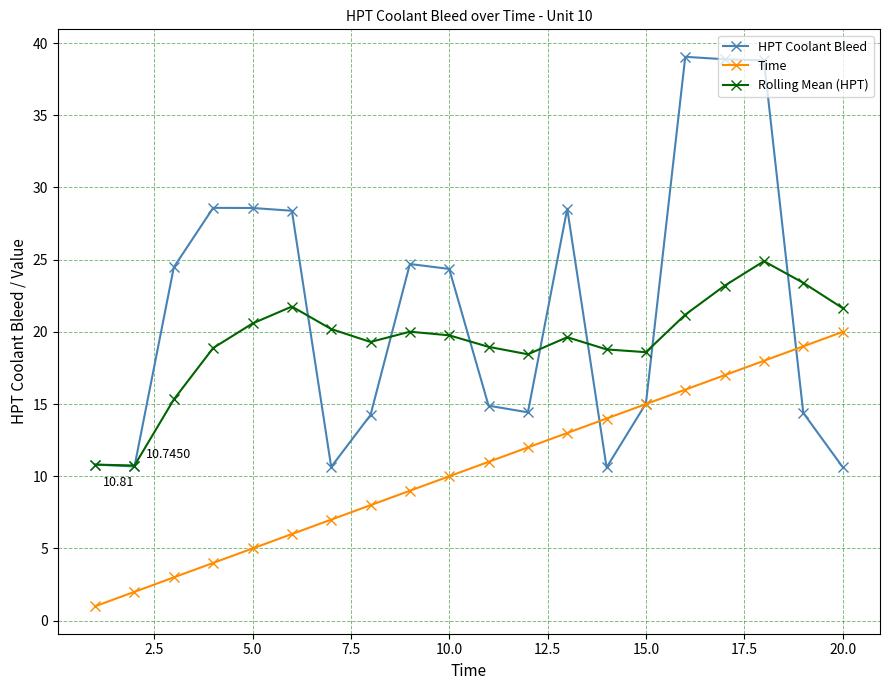

List the series in order of their peak value, lowest first.

Time, Rolling Mean (HPT), HPT Coolant Bleed